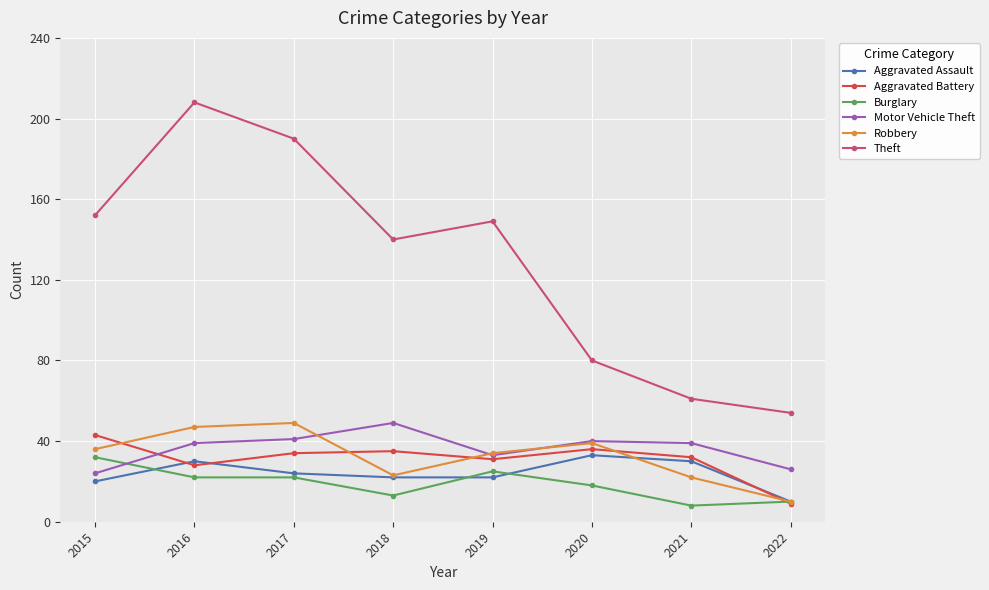

Which series has the widest spread of values?

Theft